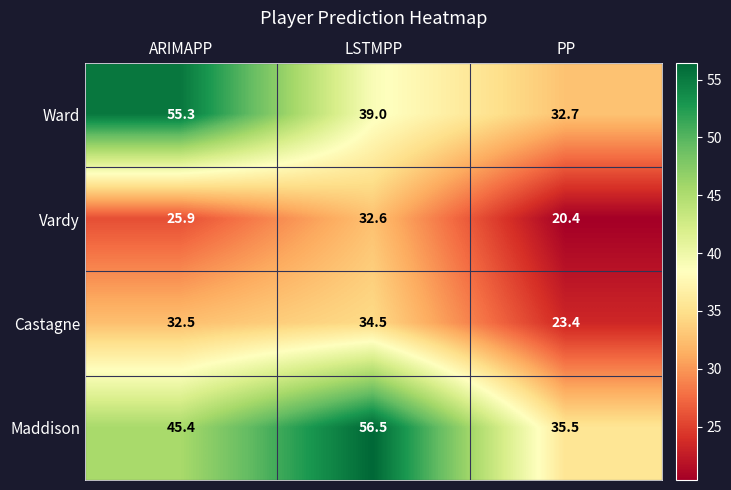

Reading left to right, extract all data points from this chart.

Ward: ARIMAPP=55.3	LSTMPP=39.0	PP=32.7
Vardy: ARIMAPP=25.9	LSTMPP=32.6	PP=20.4
Castagne: ARIMAPP=32.5	LSTMPP=34.5	PP=23.4
Maddison: ARIMAPP=45.4	LSTMPP=56.5	PP=35.5